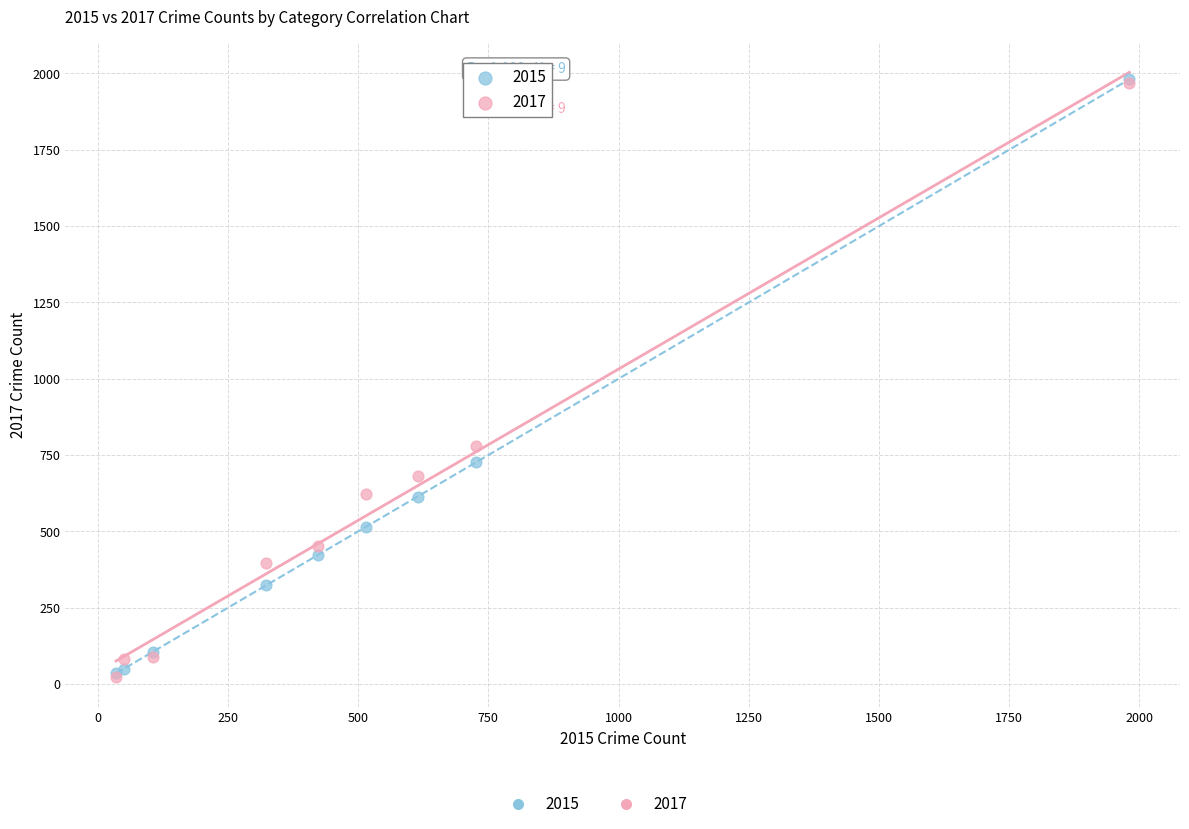

Across all series, what Y value is closest to 1002?

780